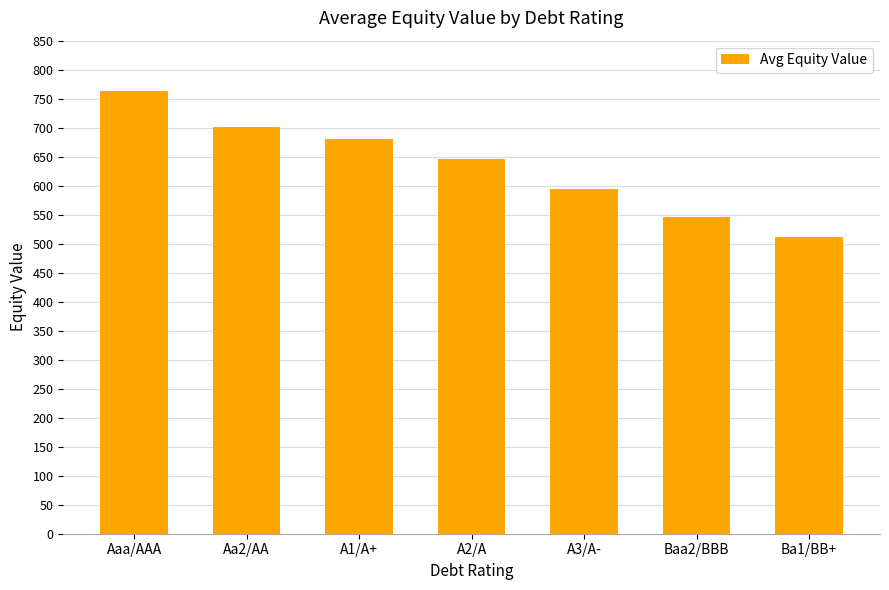

Where is the data nearest to the value 637?

A2/A